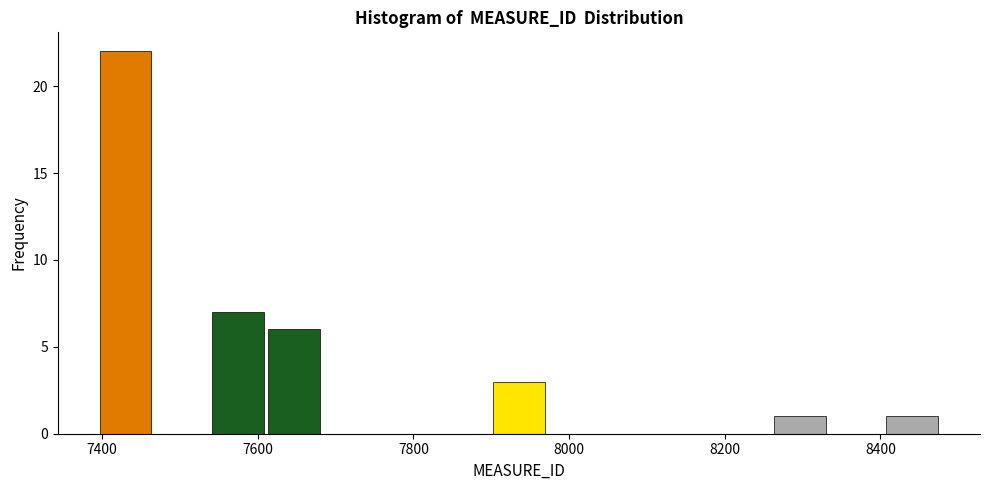

Read against the x-axis, roughly where is the centre of the tallest bar?

7440